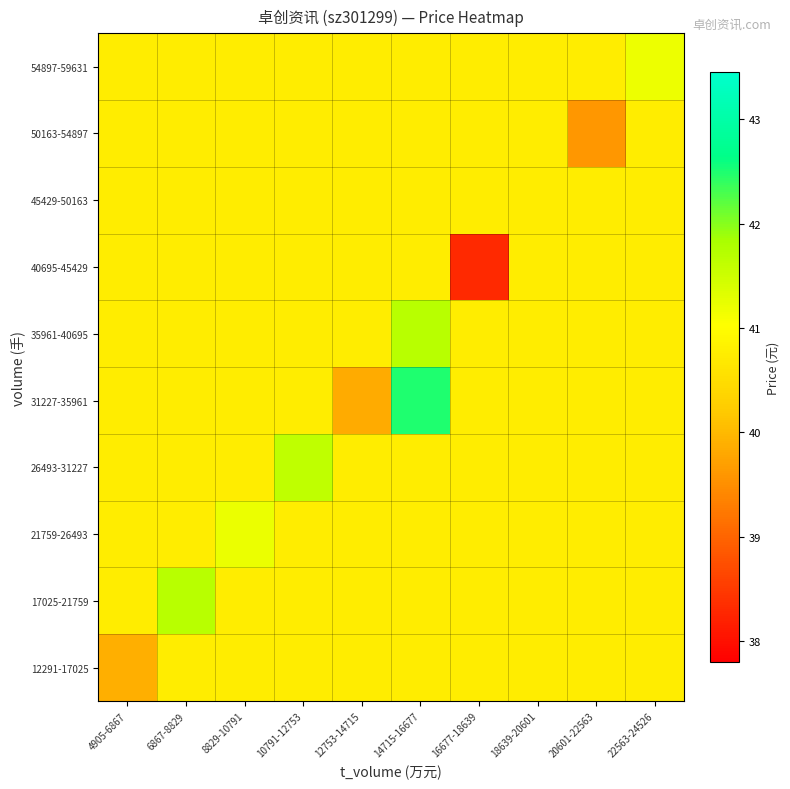

How many categories are shown in the chart?

10